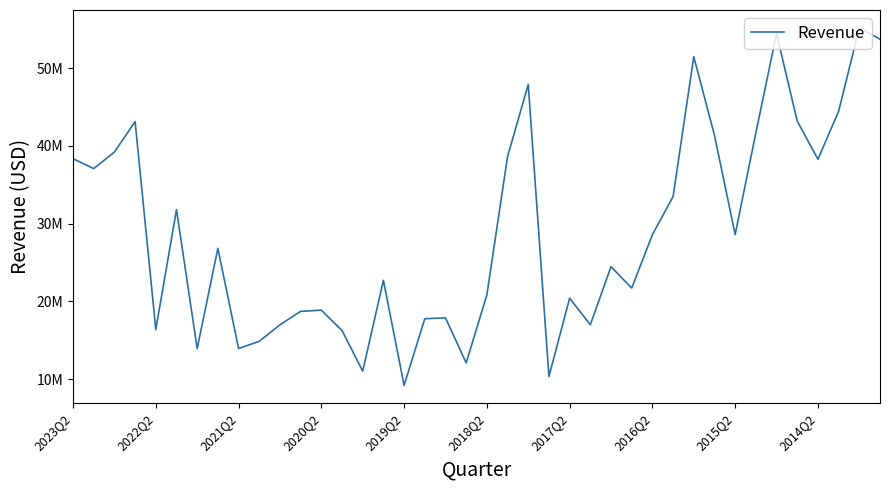

Is this an area chart (filled region under the line)?

No